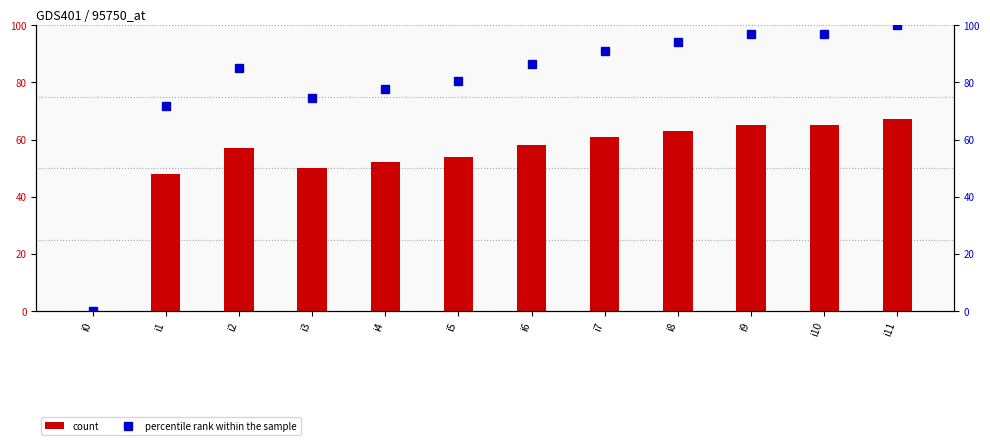

How many groups of bars are there?

12